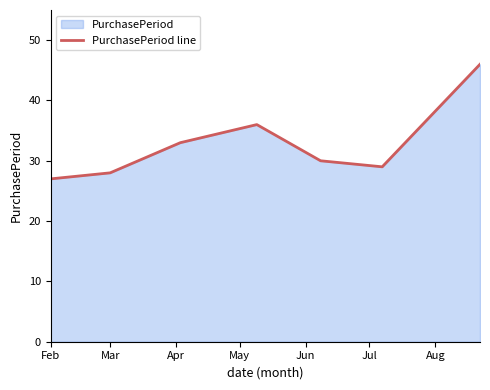

How many data points are less than 30?

3